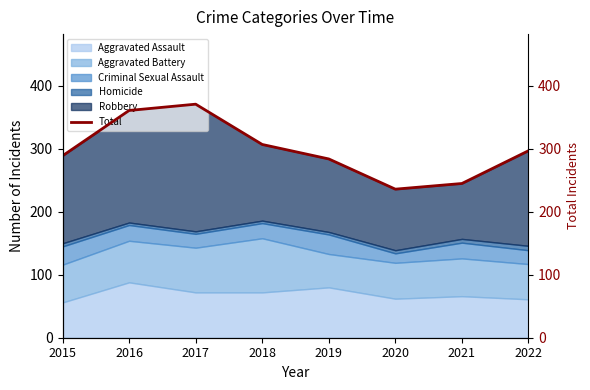

What is the change in value from 2020 to 2021?

+9